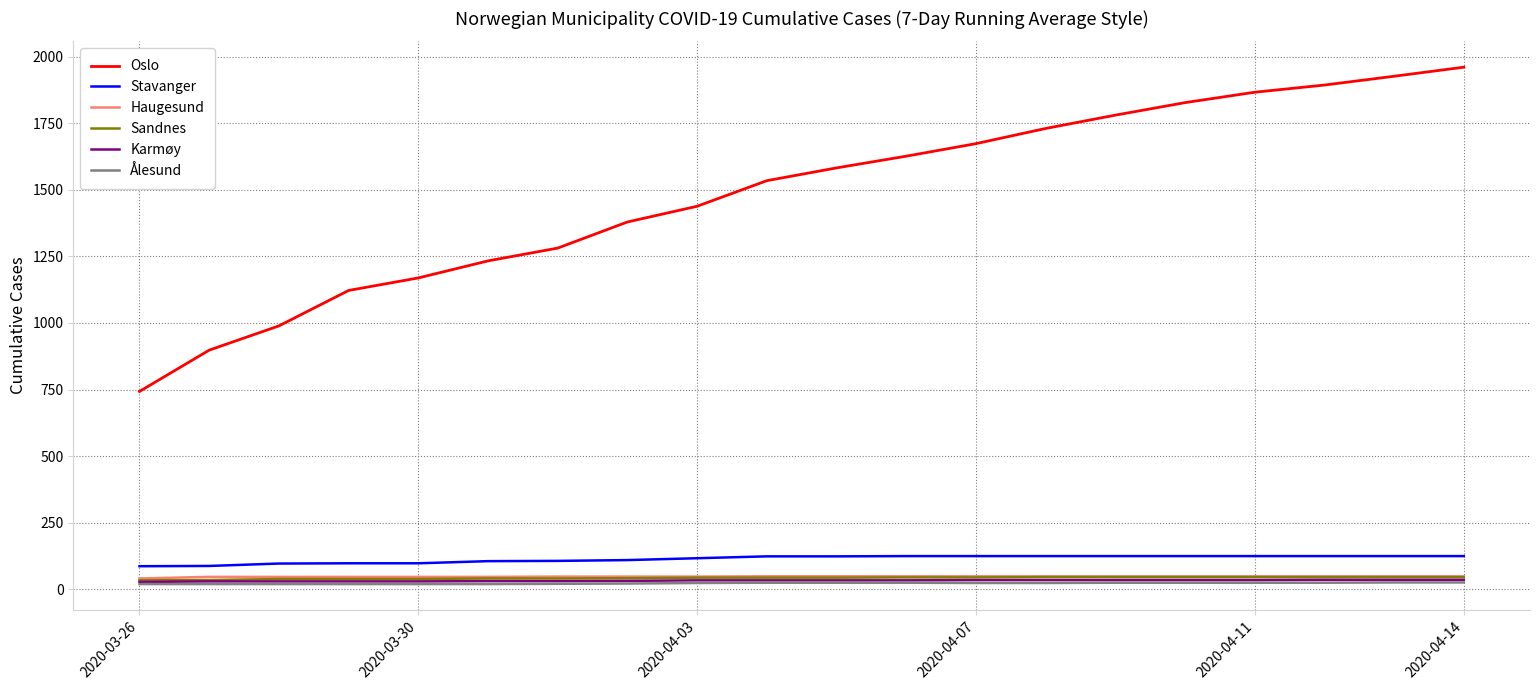

Which series has the widest spread of values?

Oslo